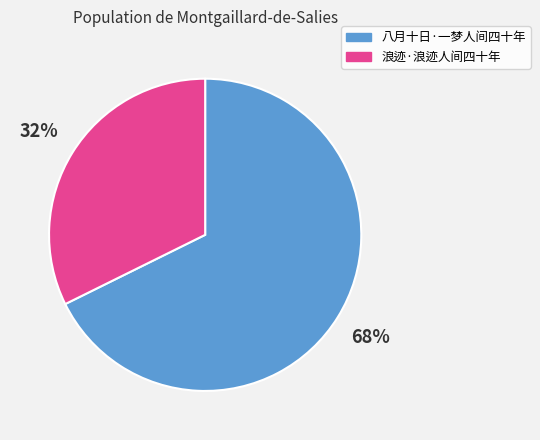

Which slice is the largest?

八月十日·一梦人间四十年